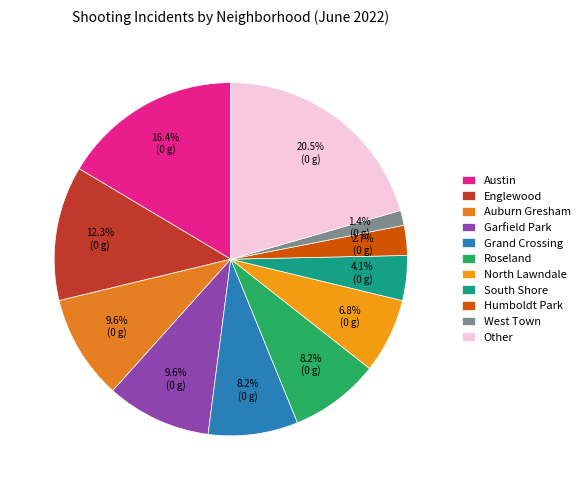

Rank the categories by value from highest to lowest.

Other, Austin, Englewood, Auburn Gresham, Garfield Park, Grand Crossing, Roseland, North Lawndale, South Shore, Humboldt Park, West Town